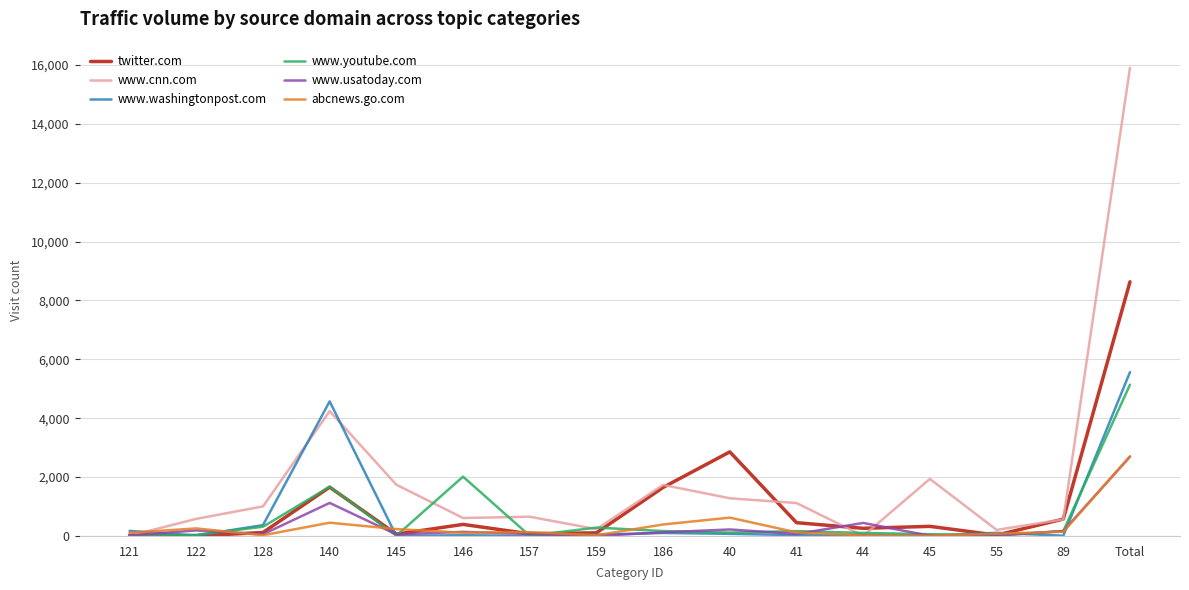

What is the greatest value displayed?

15905